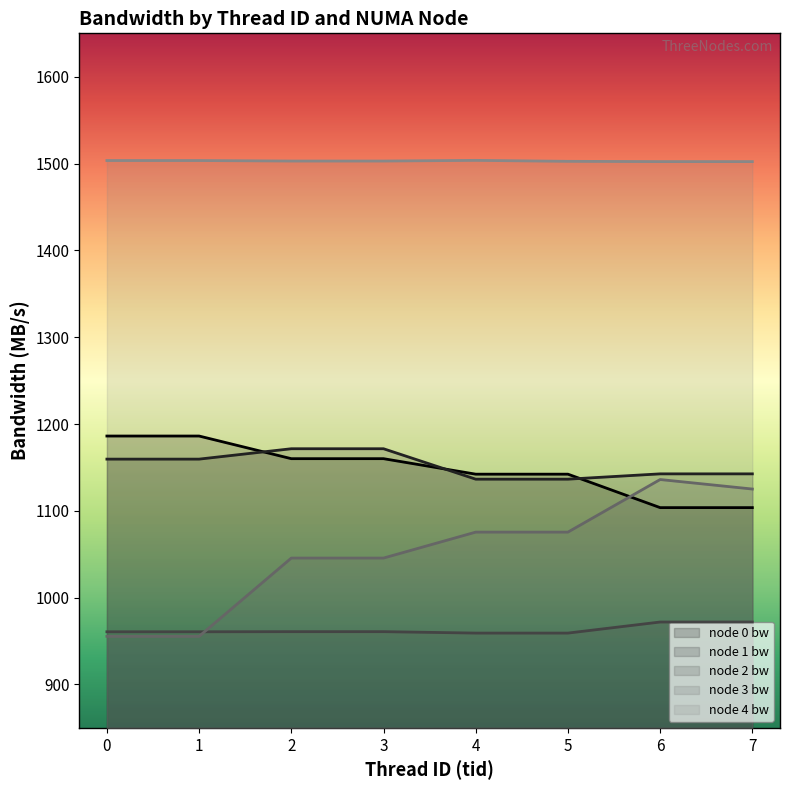

Reading right to left, list all the values displayed in this chart.

node 0 bw: 7=1103.7	6=1103.7	5=1142.2	4=1142.2	3=1160.1	2=1160.1	1=1186.2	0=1186.2
node 1 bw: 7=1142.6	6=1142.6	5=1136.5	4=1136.5	3=1171.5	2=1171.5	1=1159.6	0=1159.6
node 2 bw: 7=972.0	6=971.9	5=959.2	4=959.2	3=960.8	2=960.8	1=960.7	0=960.7
node 3 bw: 7=1125.1	6=1136.1	5=1075.5	4=1075.5	3=1045.6	2=1045.6	1=955.4	0=955.4
node 4 bw: 7=1502.3	6=1502.3	5=1502.6	4=1503.7	3=1502.9	2=1502.9	1=1503.5	0=1503.5